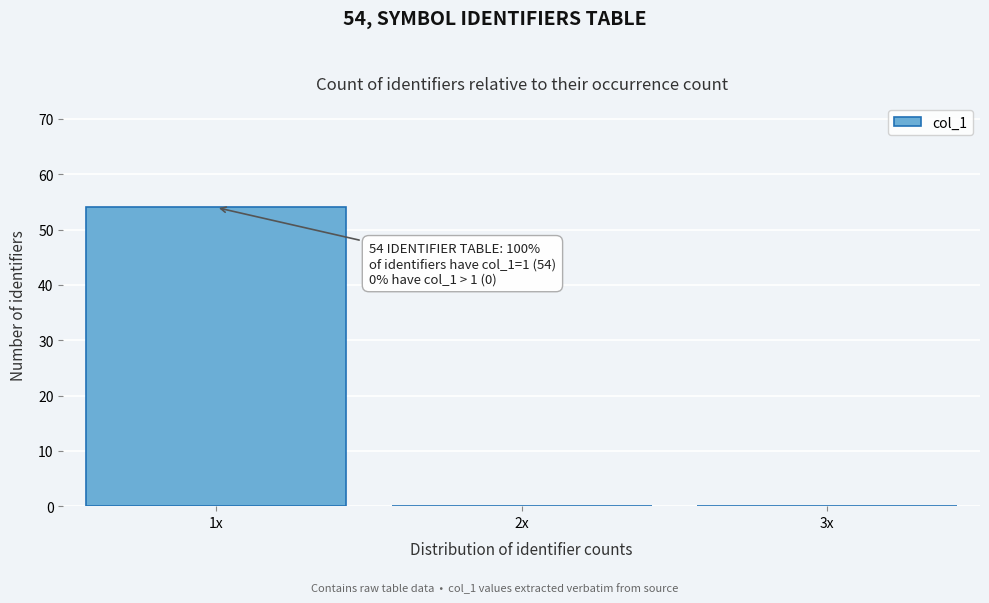

Reading left to right, what are all the values shown in this chart?

1x=54	2x=0	3x=0